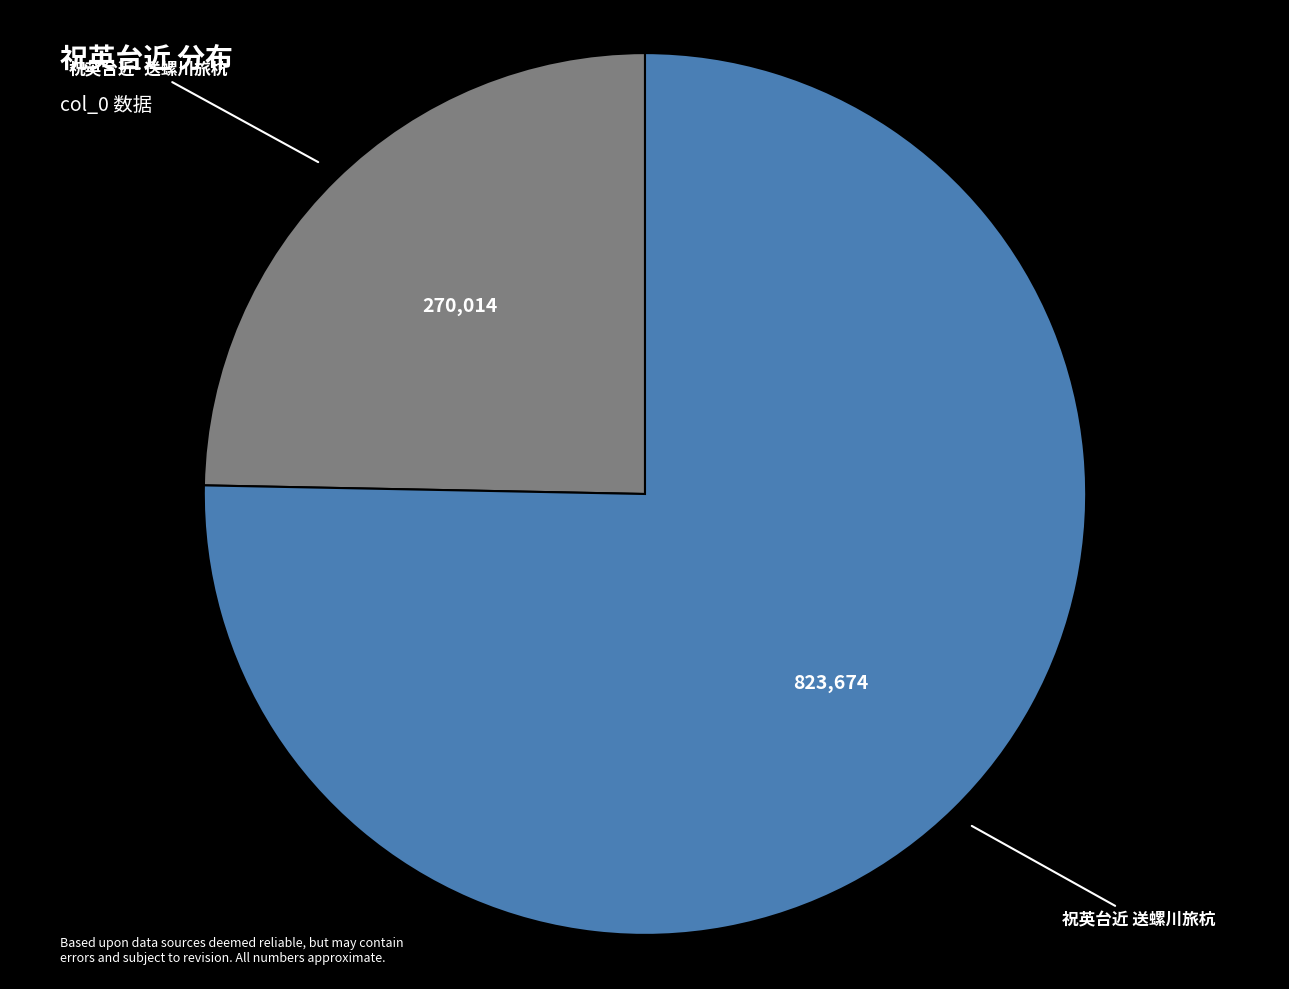

Is there a majority slice in this chart?

Yes